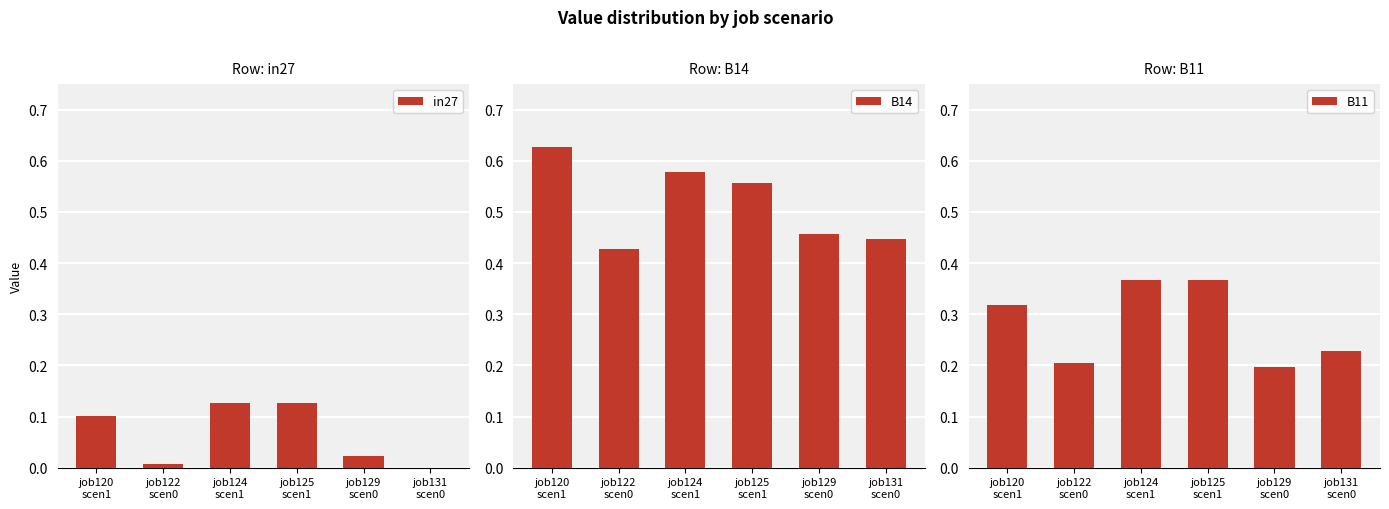

How many bars are there in each group?

3